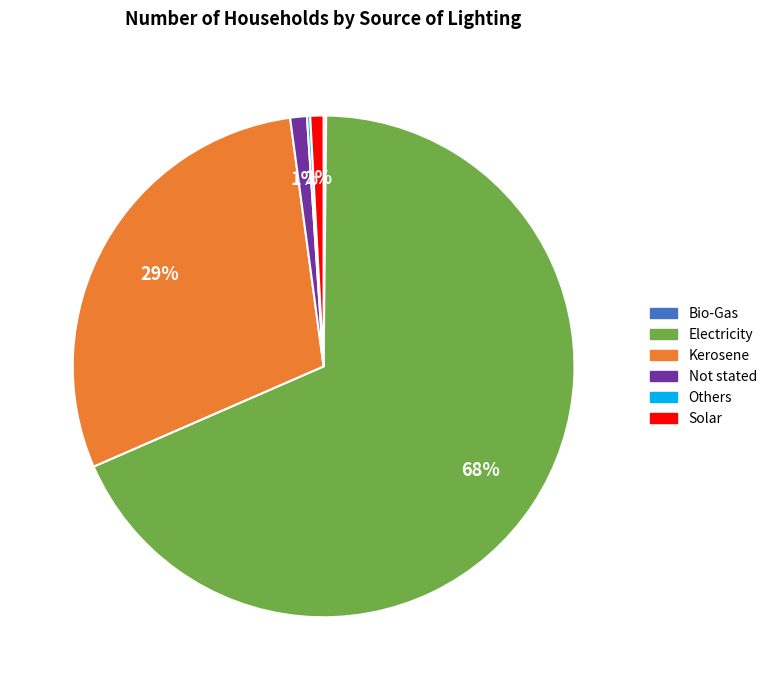

To the nearest percent, what is the average slice percentage?

17%